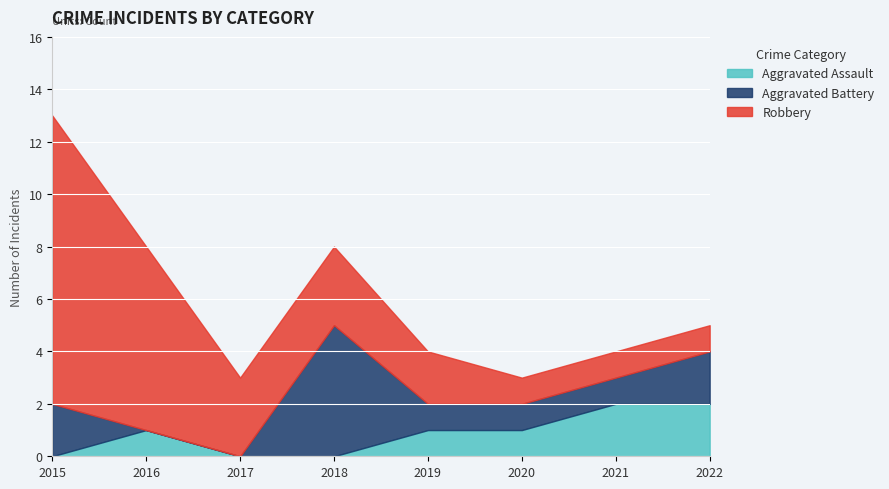

How many interior local peaks does the Aggravated Assault series have?

1